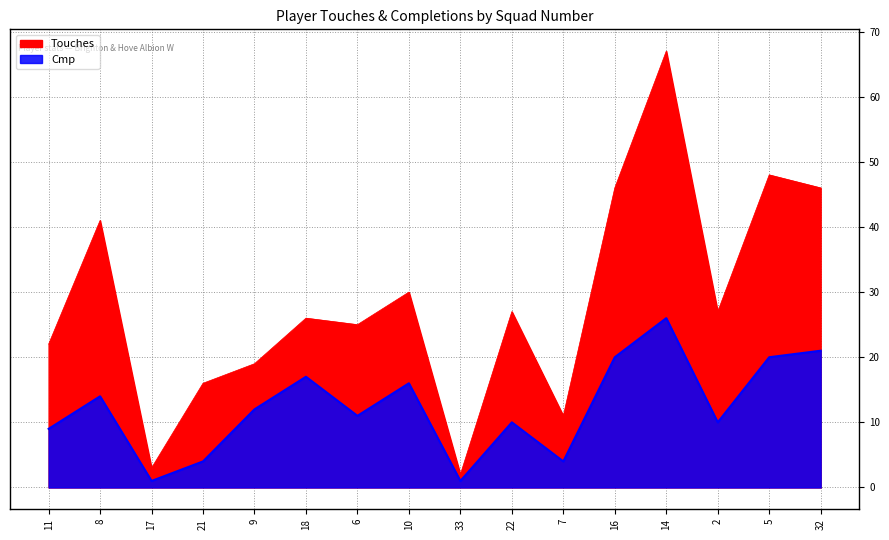

True or false: Touches and Cmp cross at least once.

False